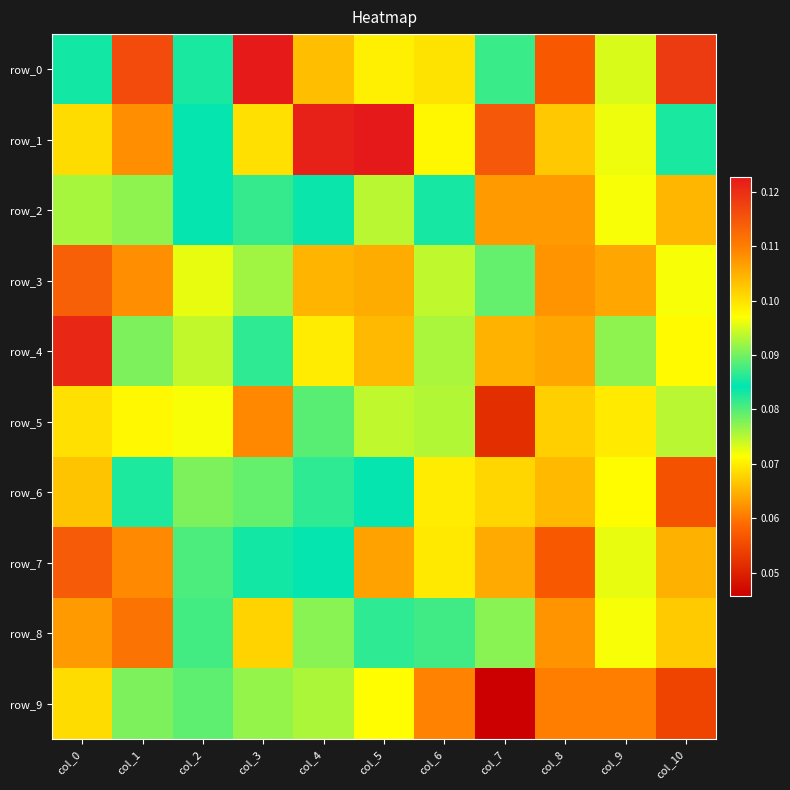

At which category is the sum across all series the highest?

col_0